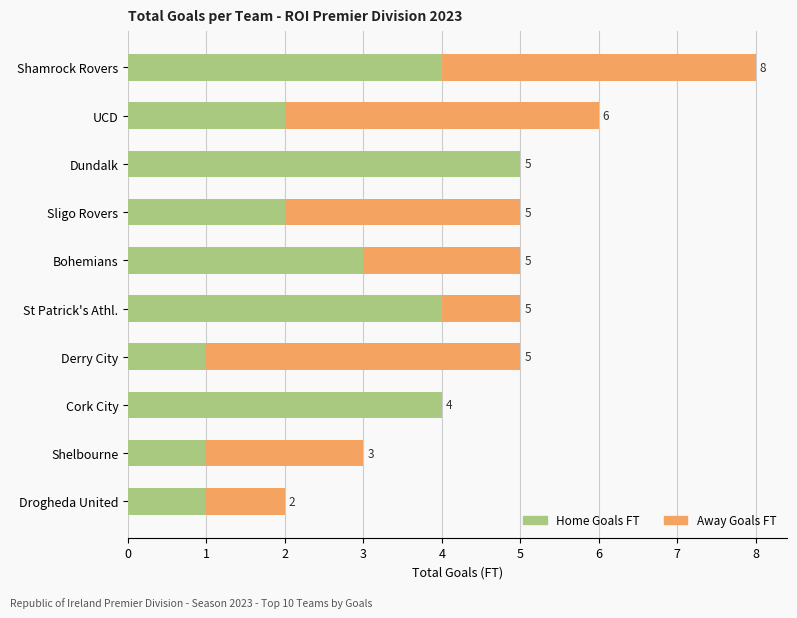

At which label is Home Goals FT closest to 3?

Bohemians